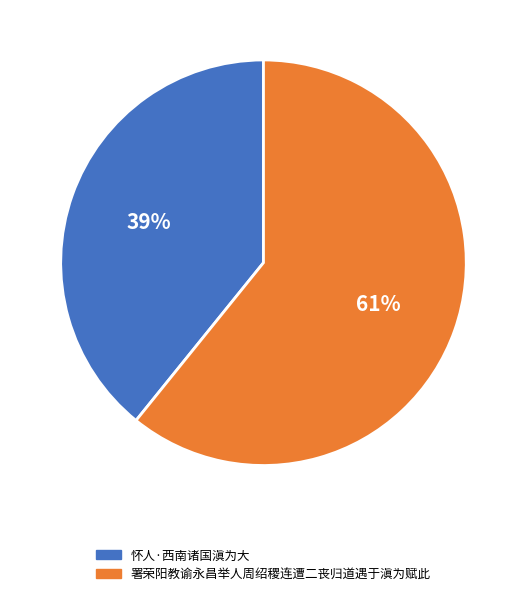

Which category has the biggest portion of the pie?

署荣阳教谕永昌举人周绍稷连遭二丧归道遇于滇为赋此